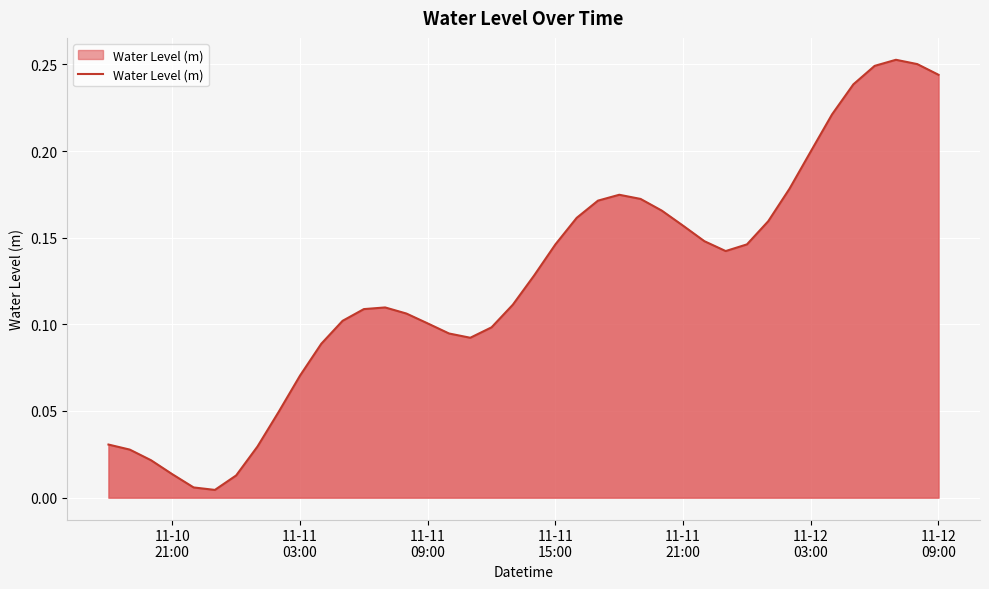

Is this an area chart (filled region under the line)?

Yes